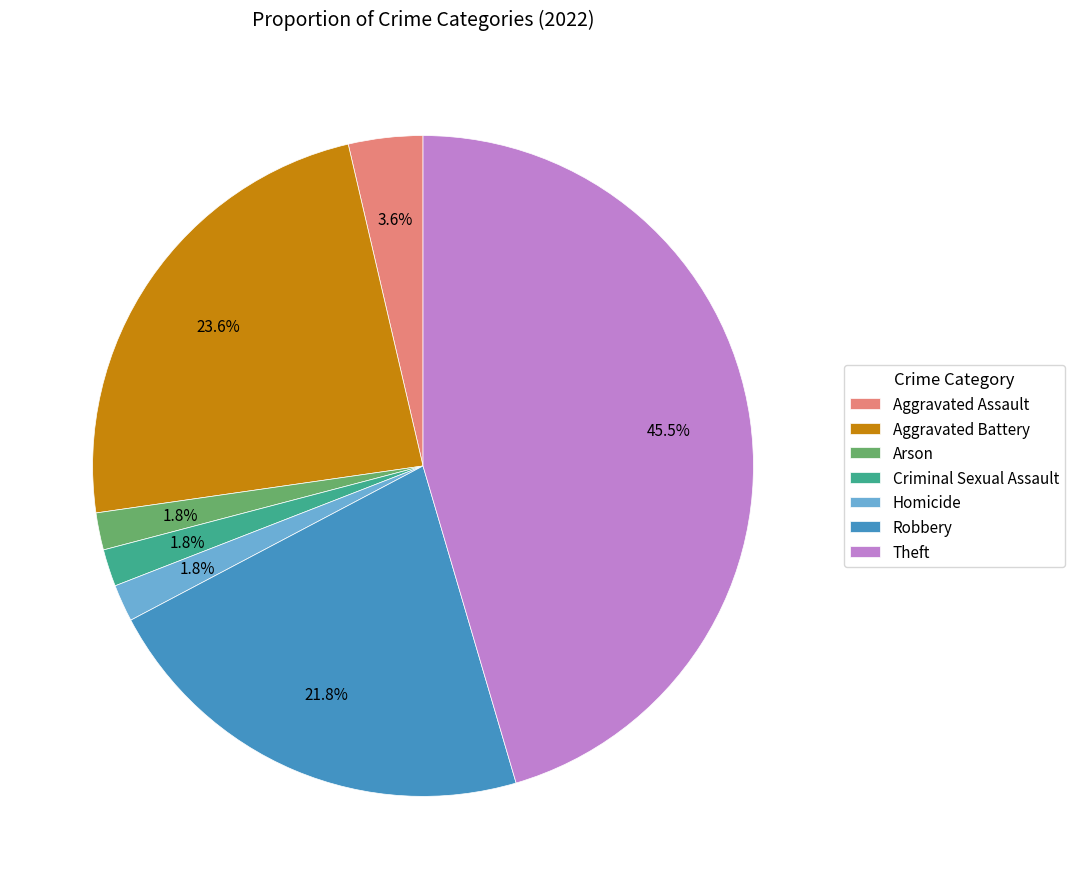

To the nearest percent, what portion does Aggravated Assault represent?

4%